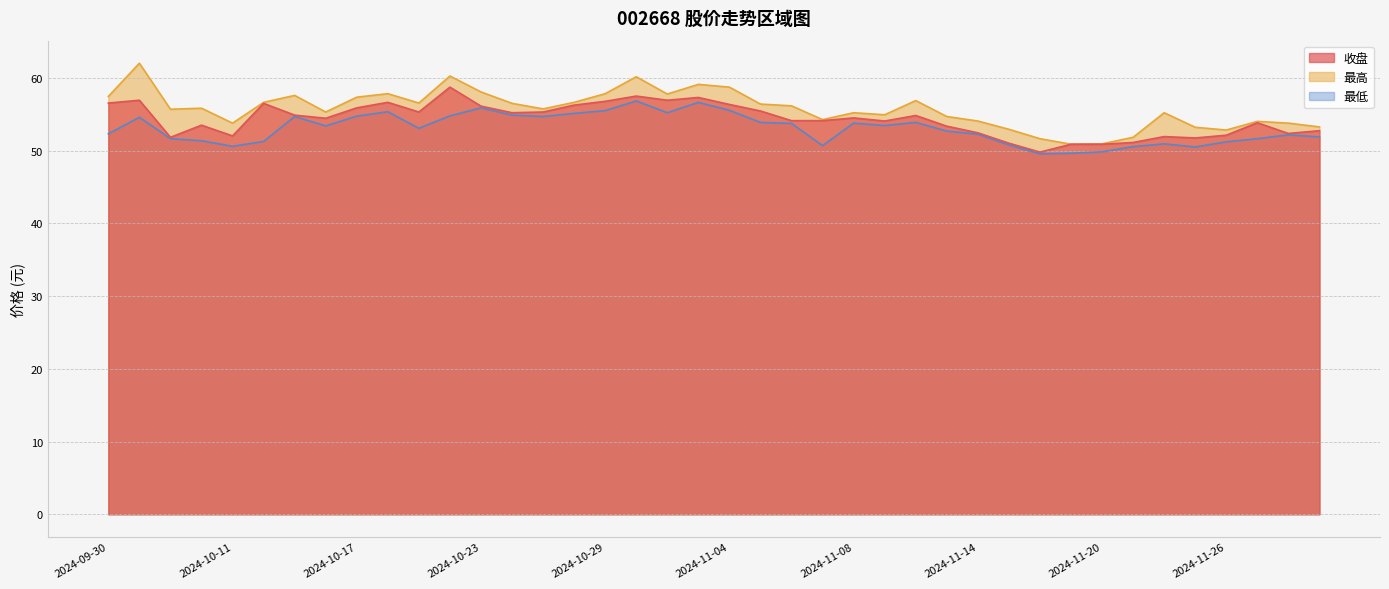

At which category is the sum across all series the highest?

2024-10-30